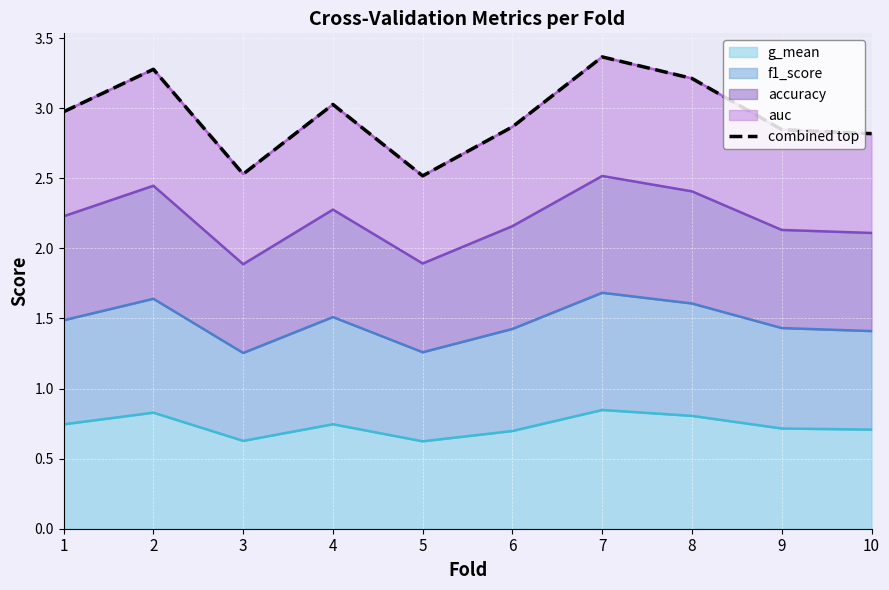

Reading left to right, transcribe all the data shown in this chart.

3.0	3.3	2.5	3.0	2.5	2.9	3.4	3.2	2.8	2.8